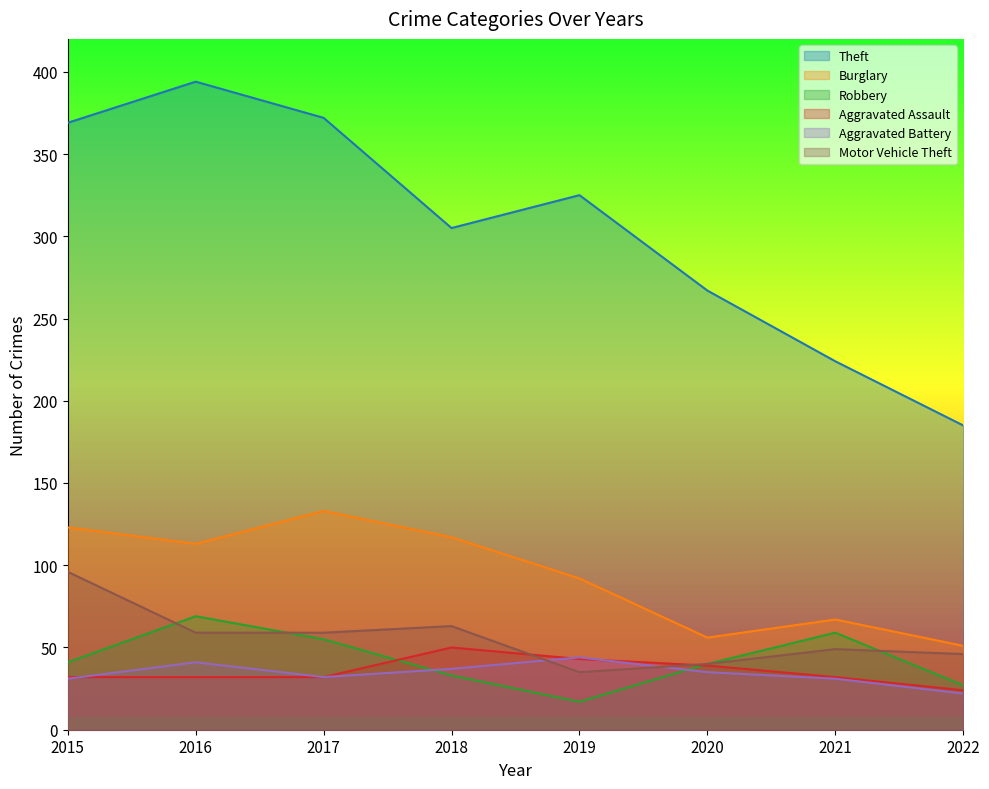

At which category is the sum across all series the highest?

2016